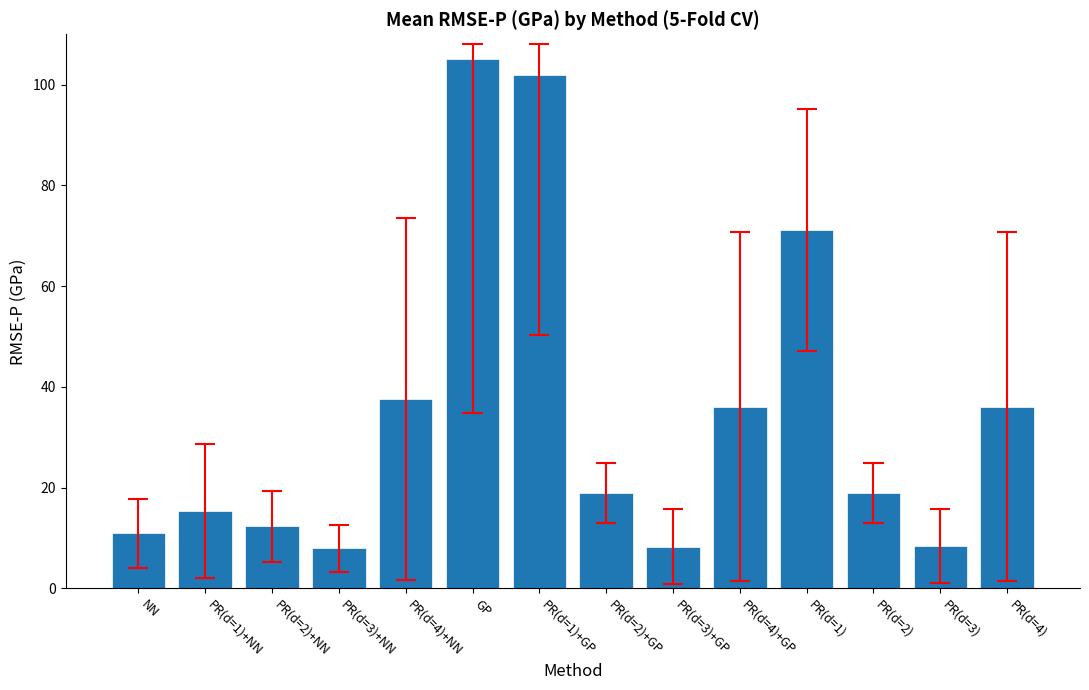

What is the change in value from PR(d=4)+NN to PR(d=1)+GP?

+64.4